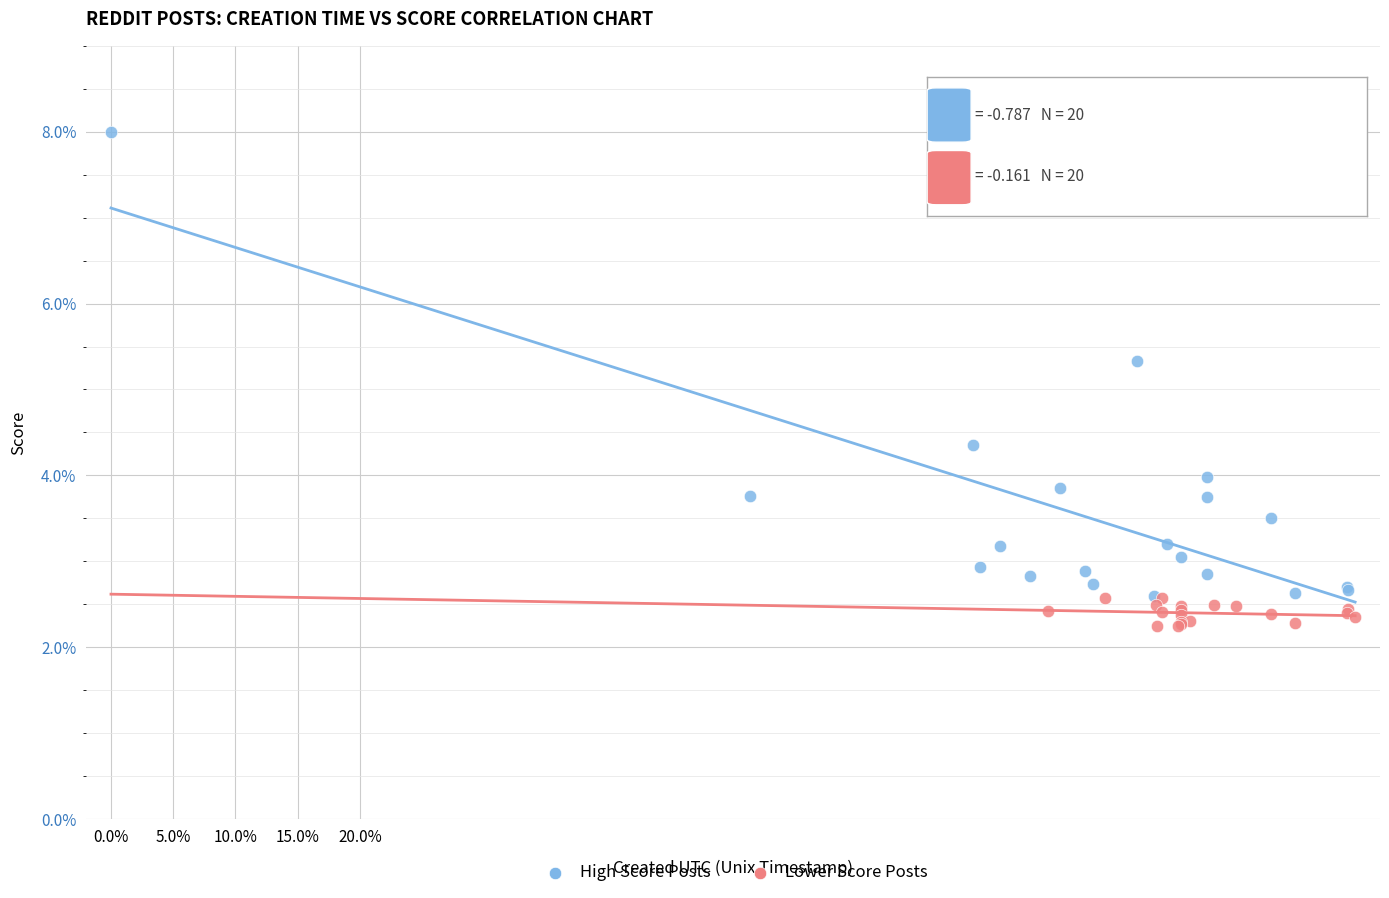

Which series reaches the minimum Y coordinate?

Lower Score Posts